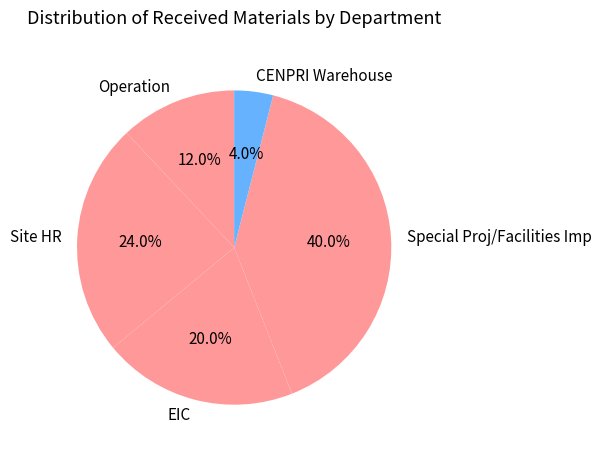

Is Site HR the majority of the pie?

No